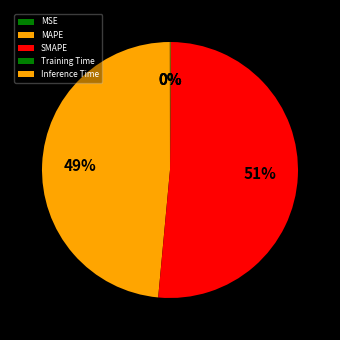

Which slice is the smallest?

MSE